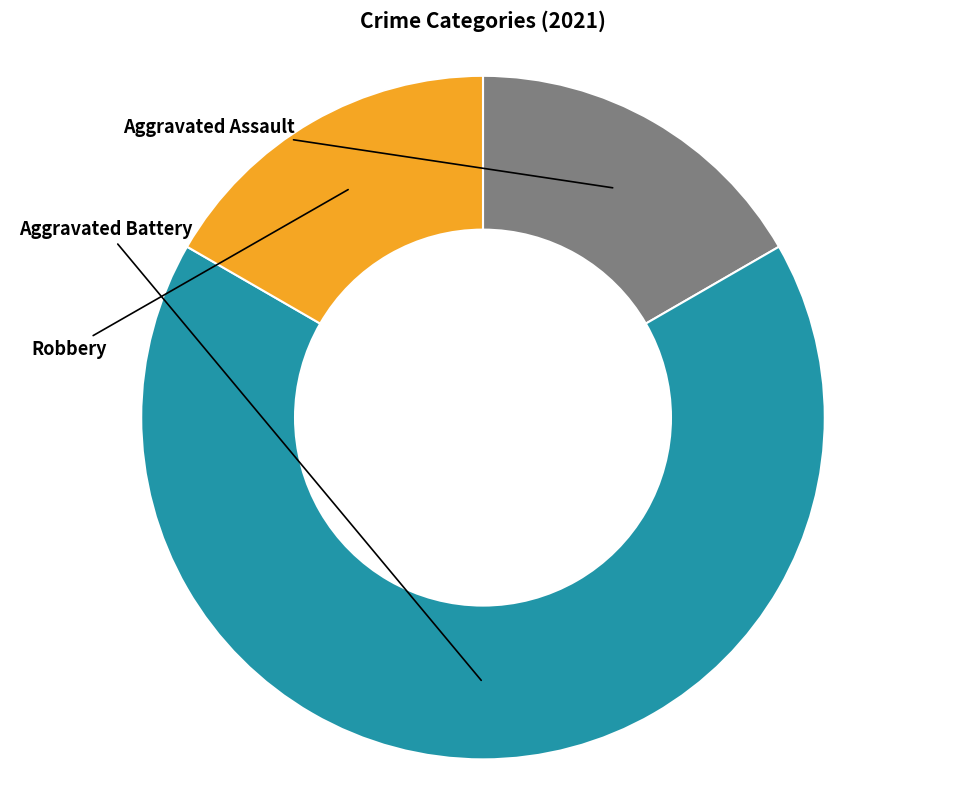

Is there any slice that represents more than half of the pie?

Yes